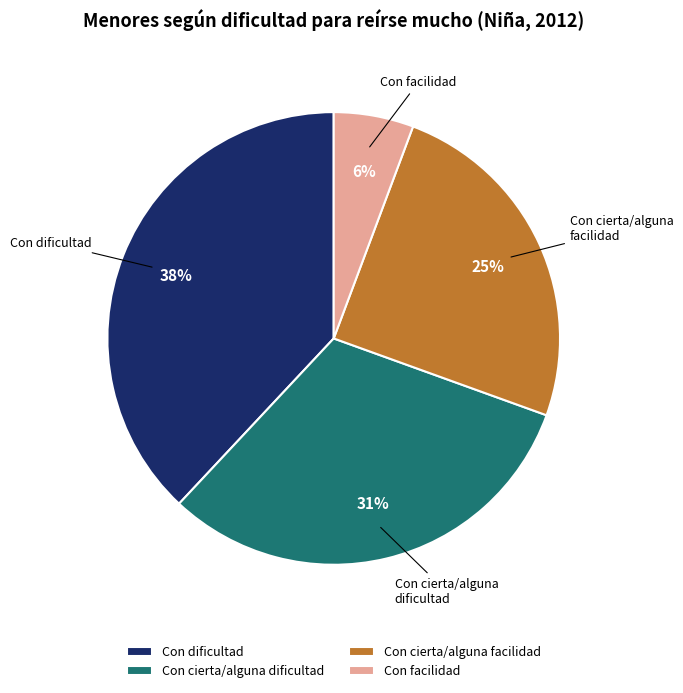

Is it true that Con dificultad is 38% of the pie?

True